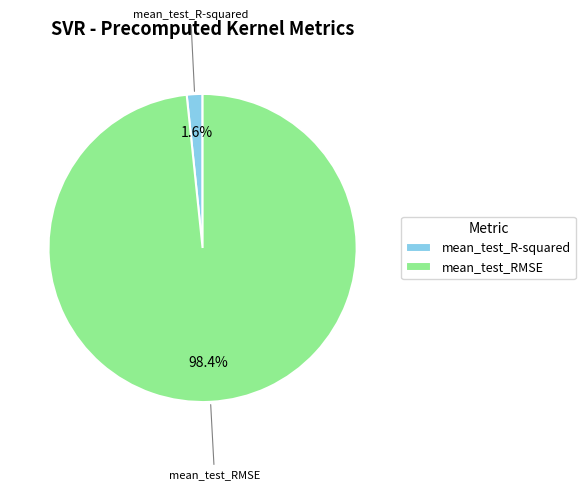

Which slice is the largest?

mean_test_RMSE